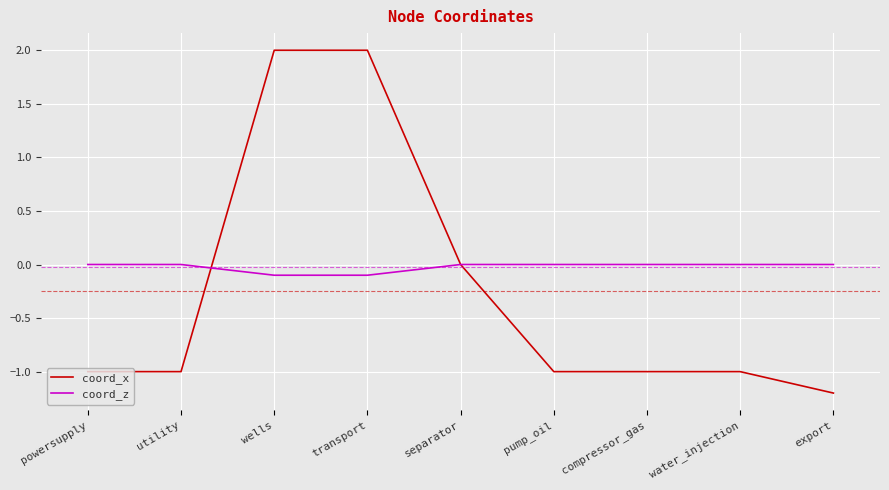

Reading right to left, transcribe all the data shown in this chart.

coord_x: export=-1.2	water_injection=-1.0	compressor_gas=-1.0	pump_oil=-1.0	separator=0.0	transport=2.0	wells=2.0	utility=-1.0	powersupply=-1.0
coord_z: export=0.0	water_injection=0.0	compressor_gas=0.0	pump_oil=0.0	separator=0.0	transport=-0.1	wells=-0.1	utility=0.0	powersupply=0.0